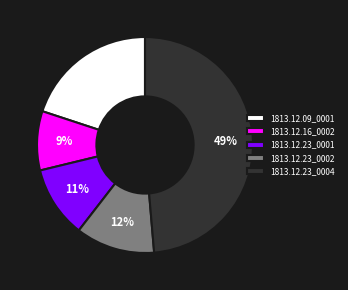

Between 1813.12.09_0001 and 1813.12.16_0002, which is larger?

1813.12.09_0001